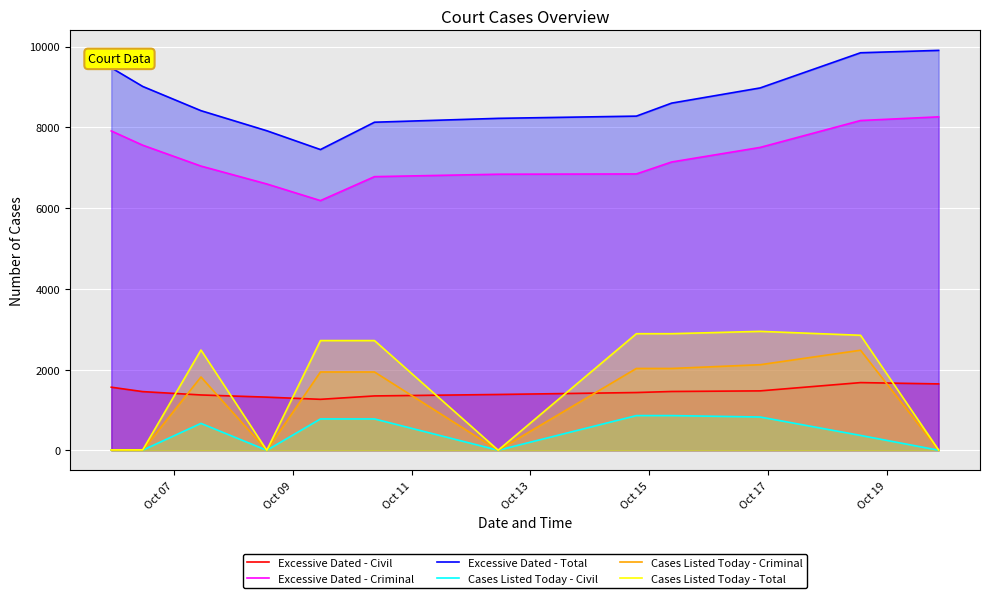

True or false: Excessive Dated - Criminal and Cases Listed Today - Criminal intersect in this chart.

False